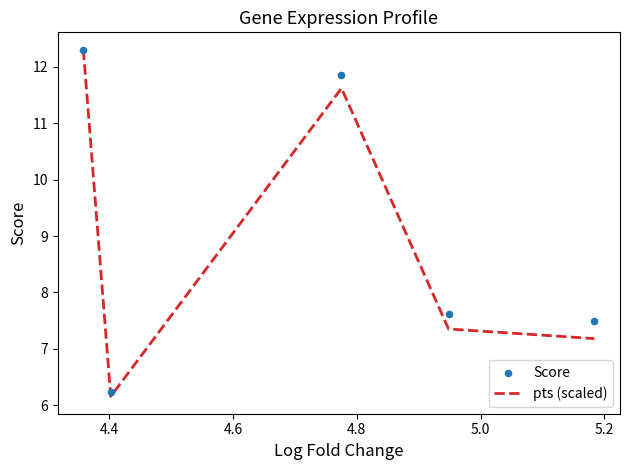

Which series reaches the minimum Y coordinate?

pts (scaled)